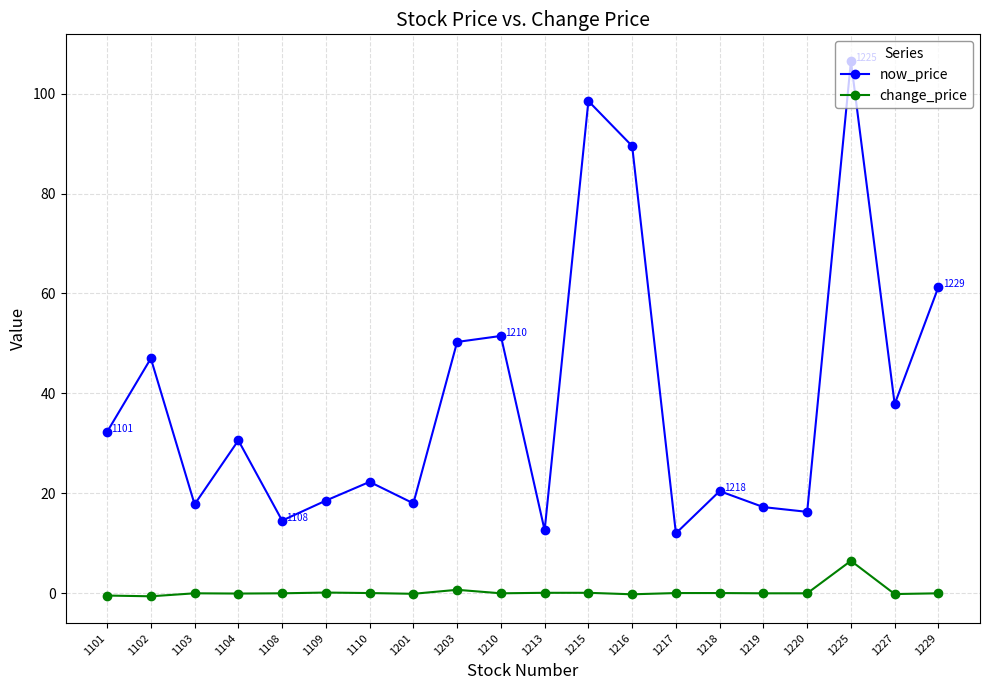

Which series has the largest total across all categories?

now_price